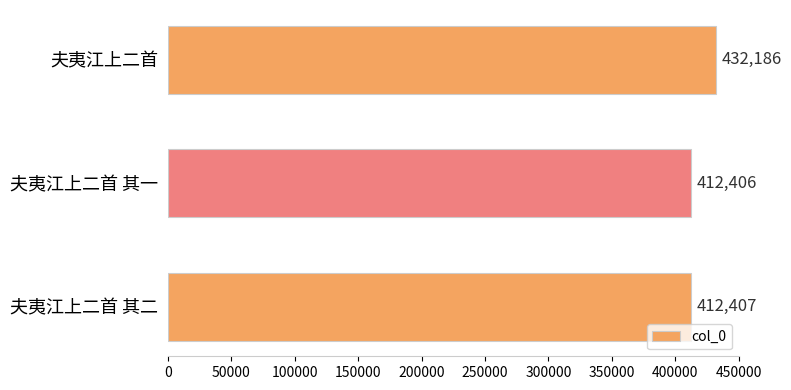

The value at 夫夷江上二首 其一 is 564520. True or false?

False